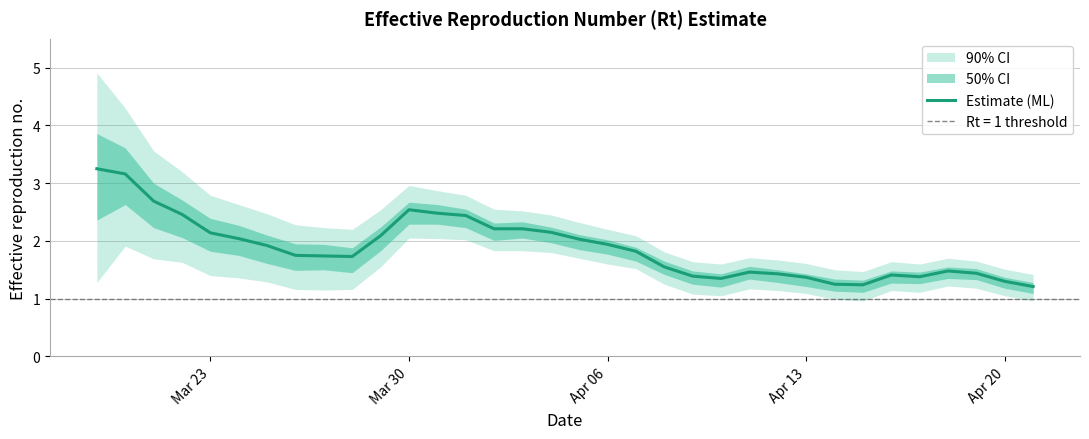

At which category does the data reach its first local peak?

Mar 30